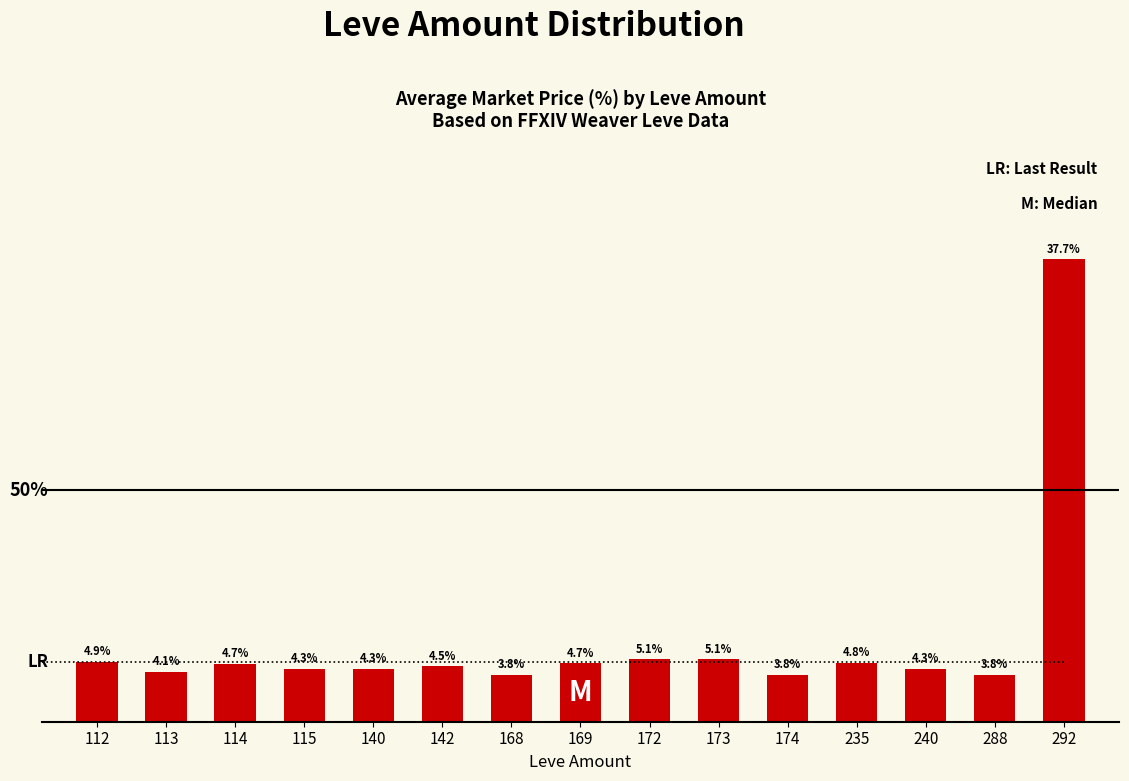

Does the chart contain any negative values?

No